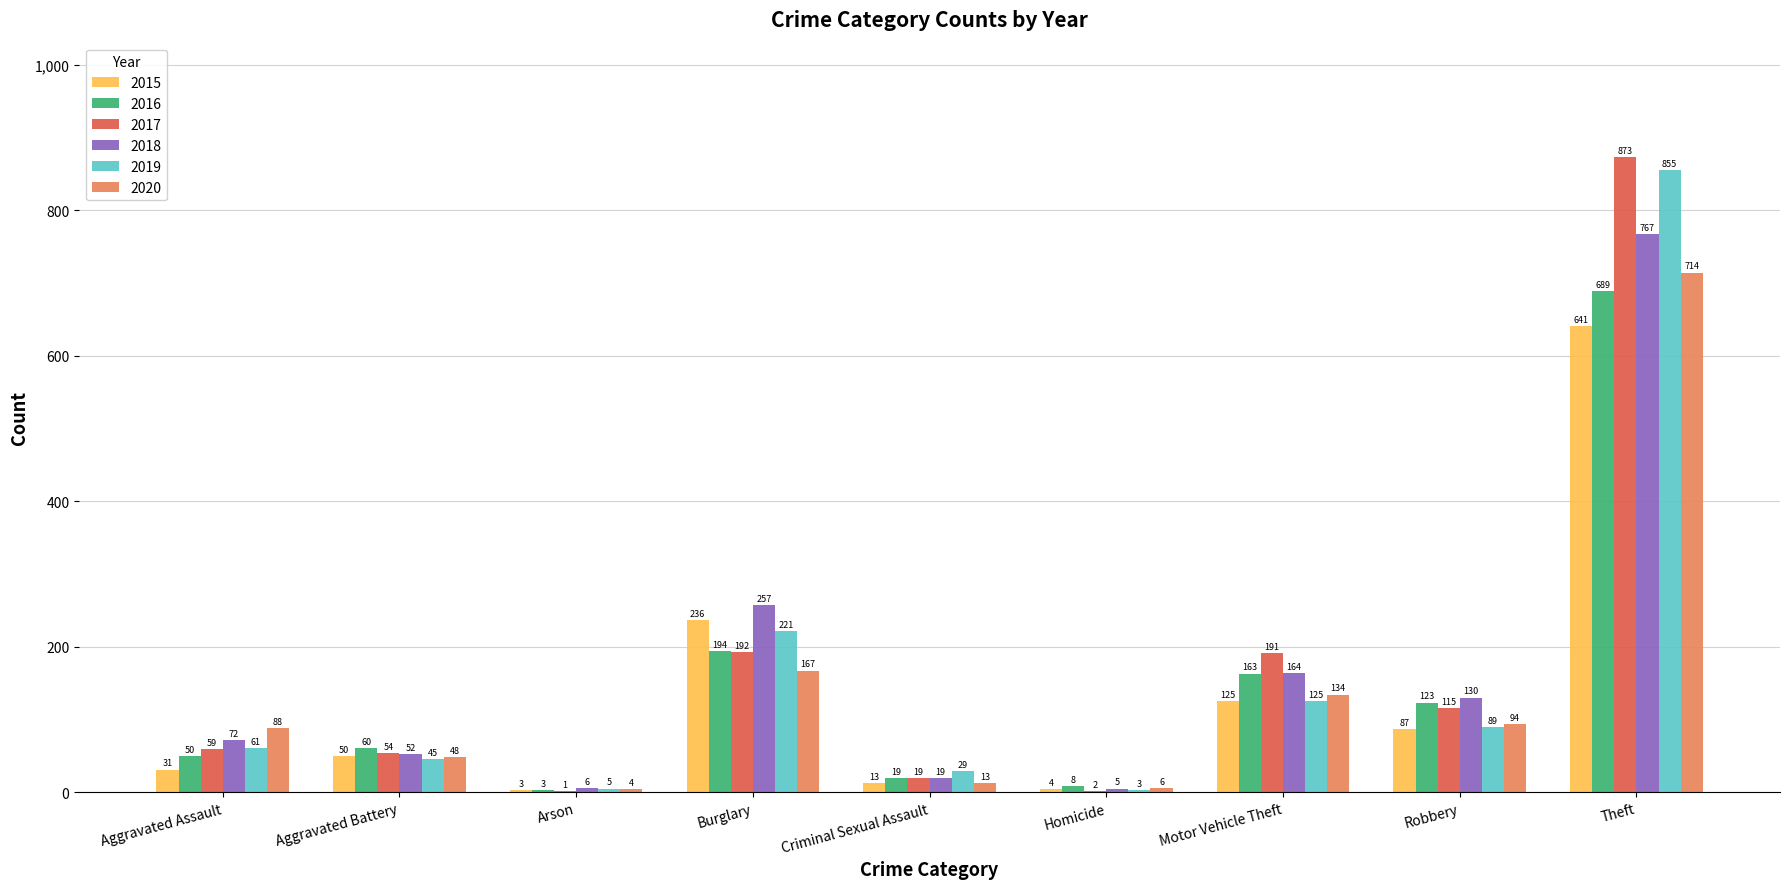

Are the bars horizontal?

No